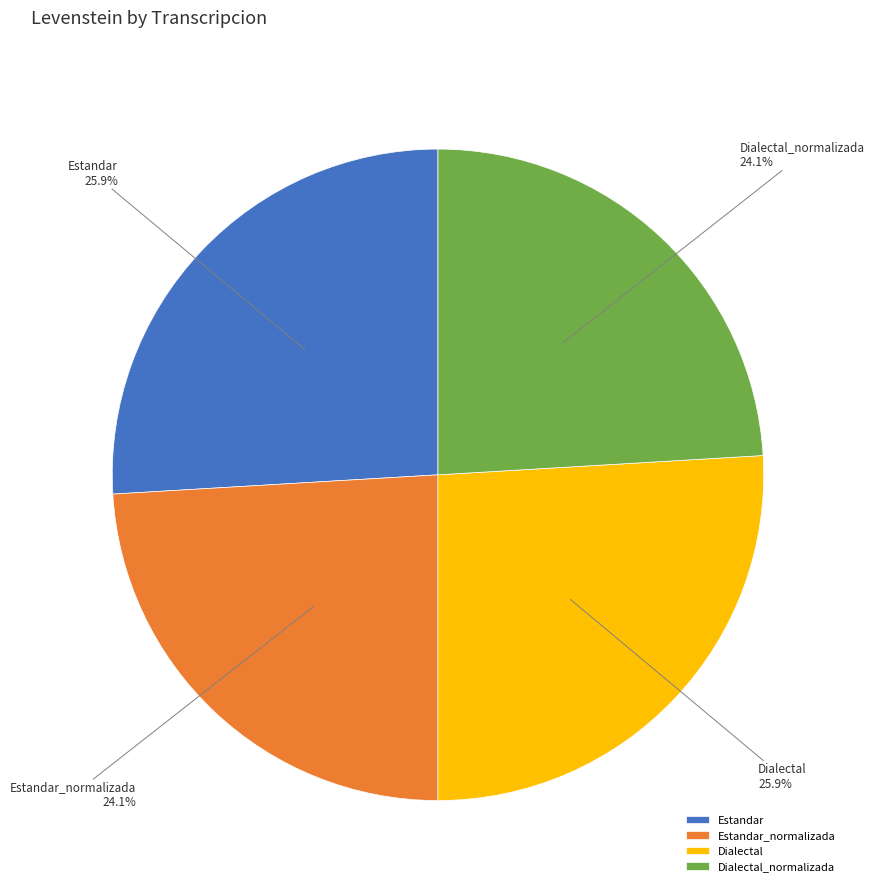

To the nearest percent, what is the difference between the largest and smallest slice percentages?

2%